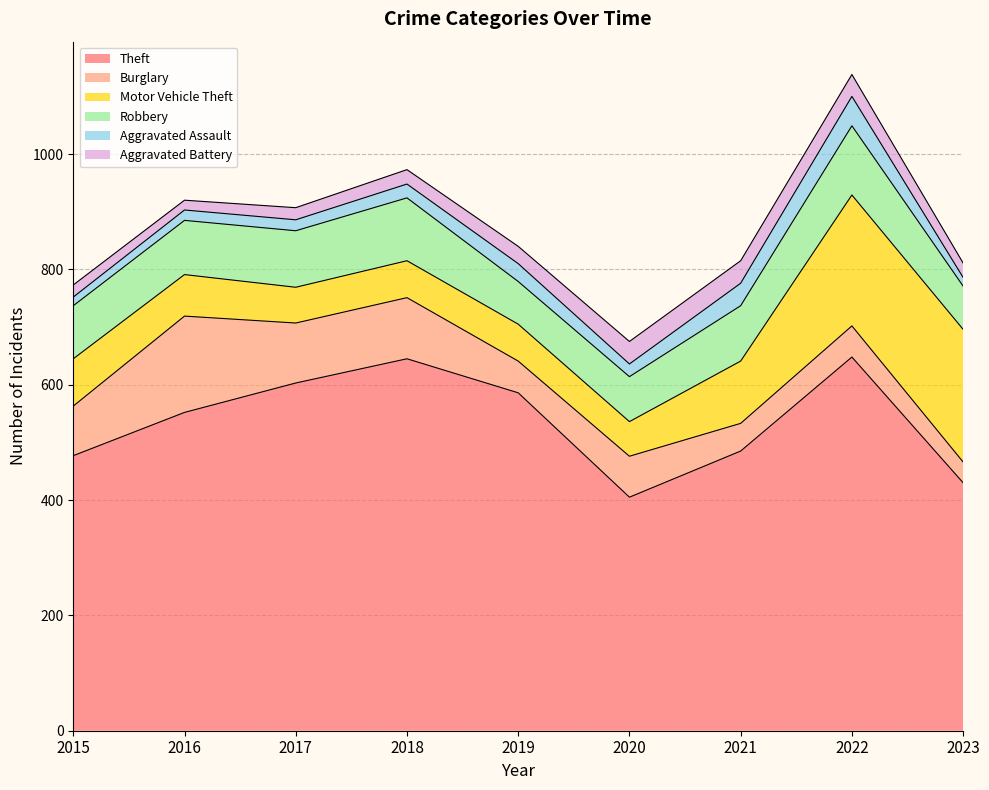

Where is the first local maximum for Robbery?

2018